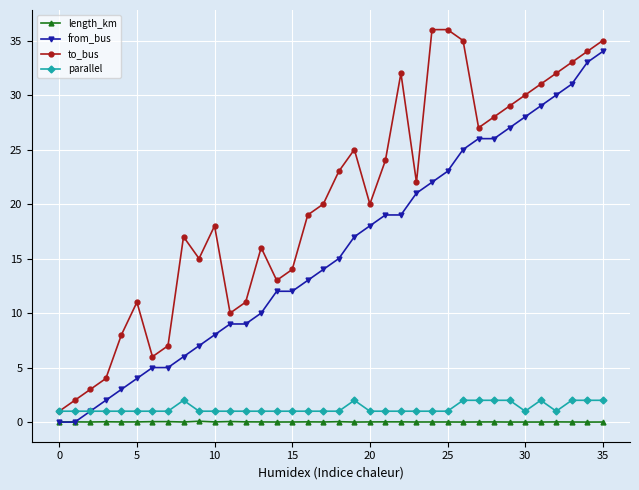

What is the sum of all length_km values?

0.6